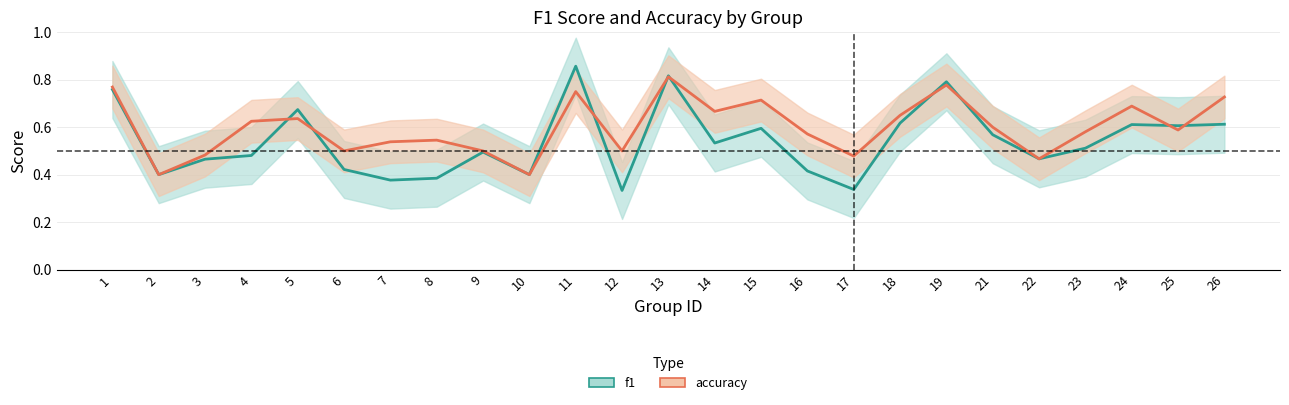

Is the value of f1 at 21 greater than the value of accuracy at 24?

No